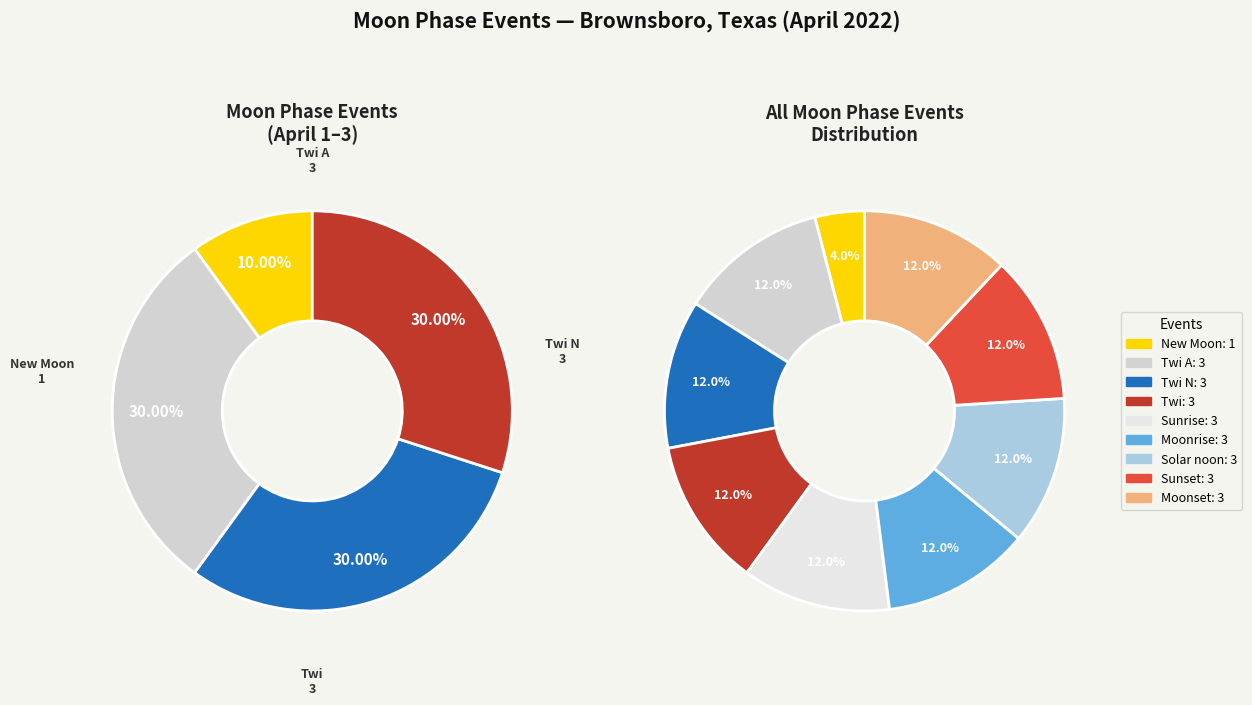

Do Twi and Twi A together represent more than half of the pie?

Yes